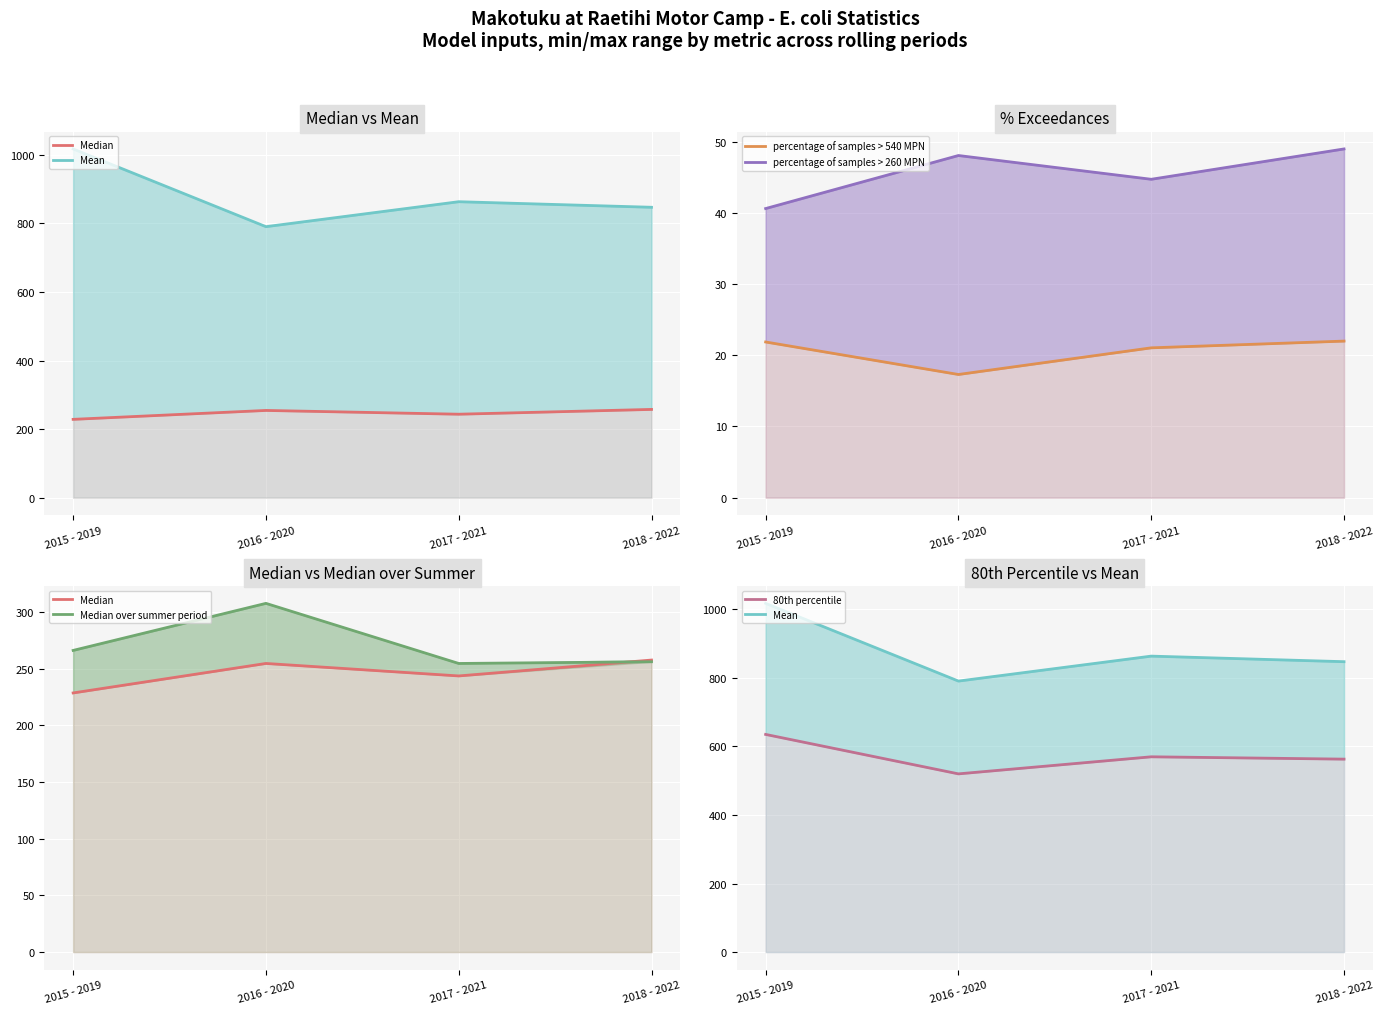

In Mean, how many points are lower than both neighbors (excluding endpoints)?

1